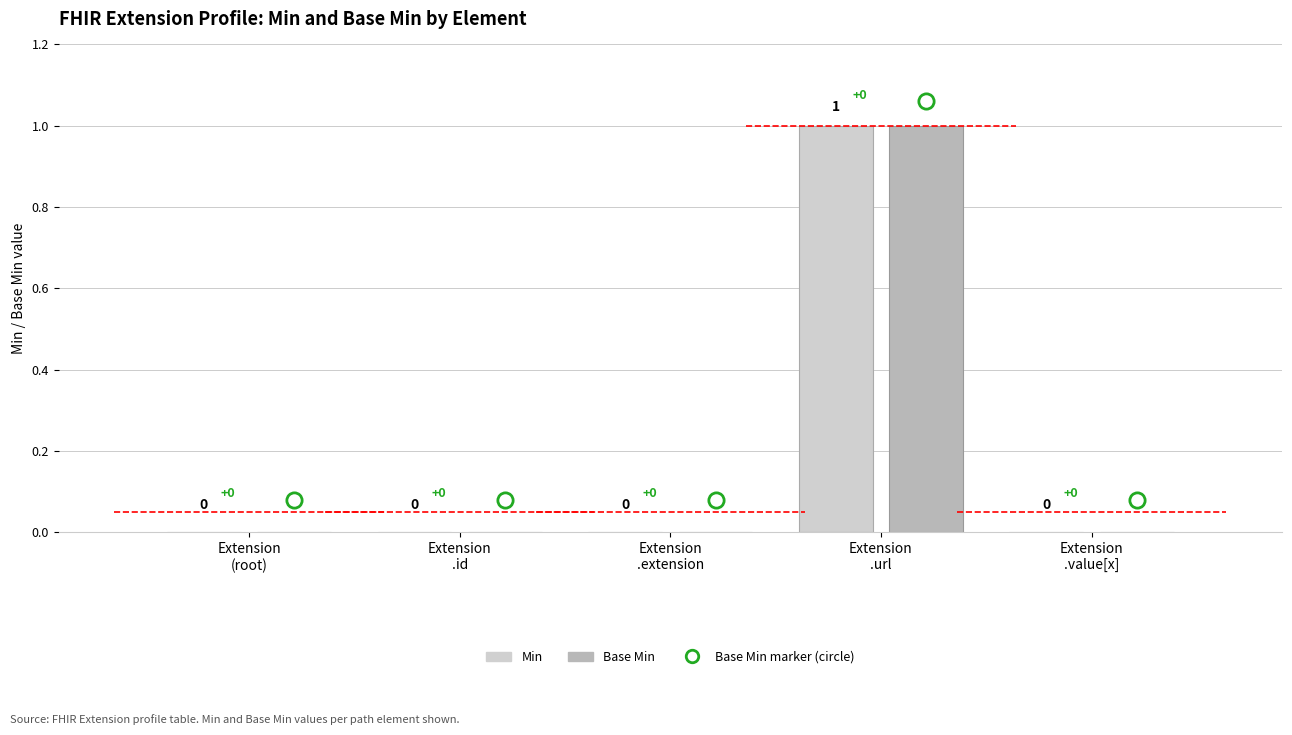

How many groups of bars are there?

5